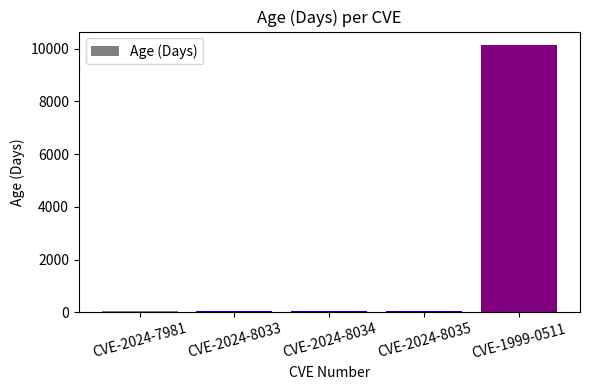

Reading left to right, transcribe all the data shown in this chart.

50	50	50	50	10145